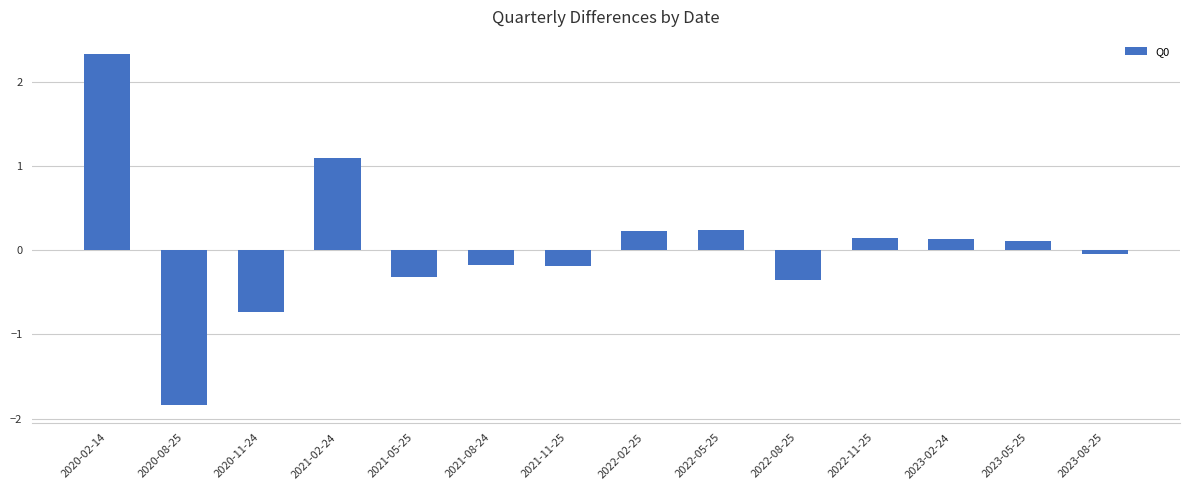

What value does the data have at 2023-05-25?

0.1